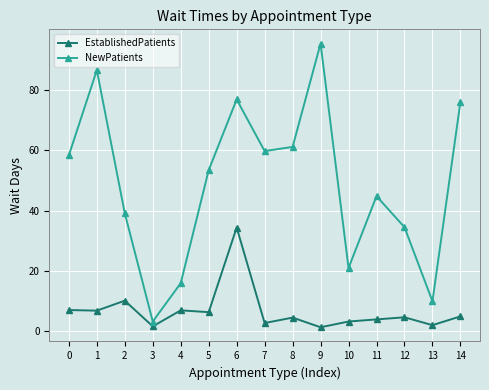

What is the difference between the second highest and second lowest values in the EstablishedPatients series?

8.5